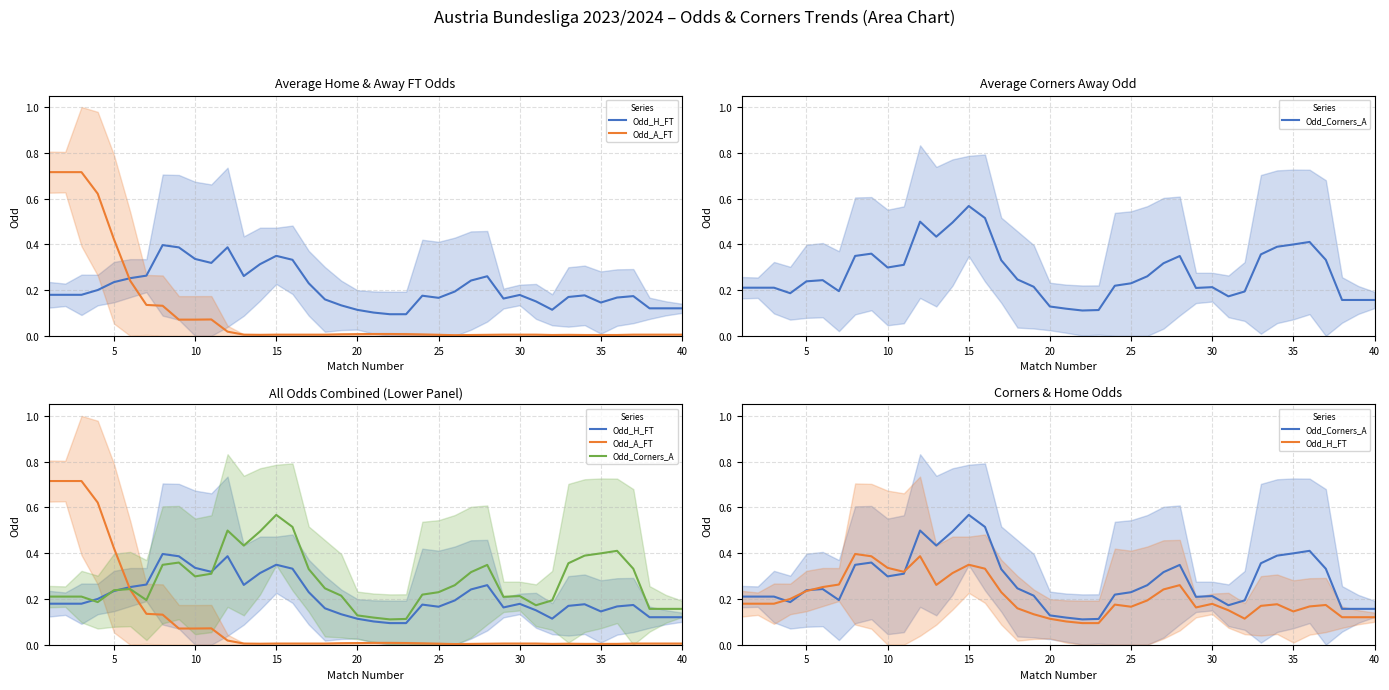

What is the average value of the Odd_H_FT series?

0.2